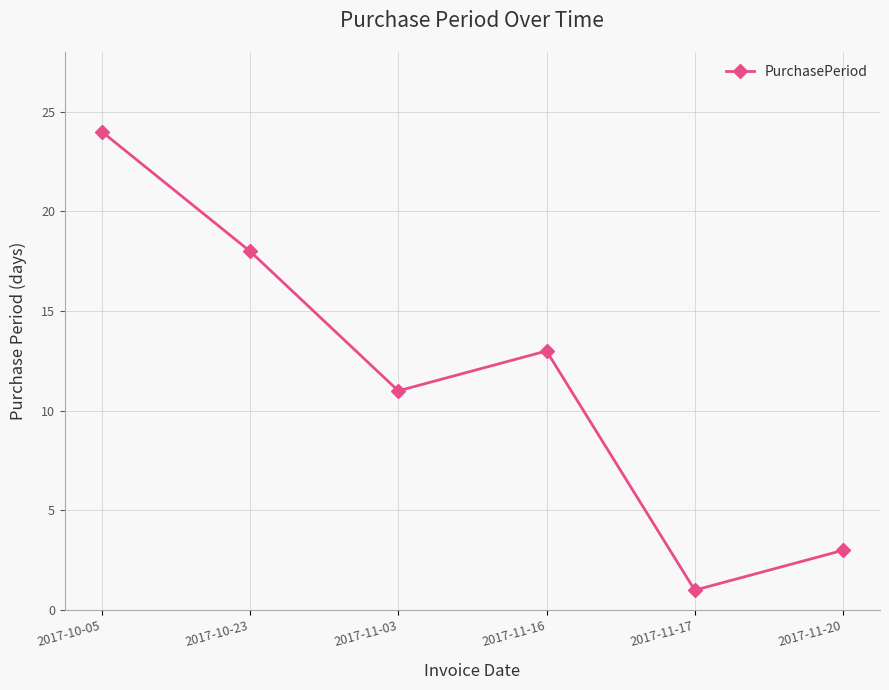

Reading left to right, what are all the values shown in this chart?

24	18	11	13	1	3